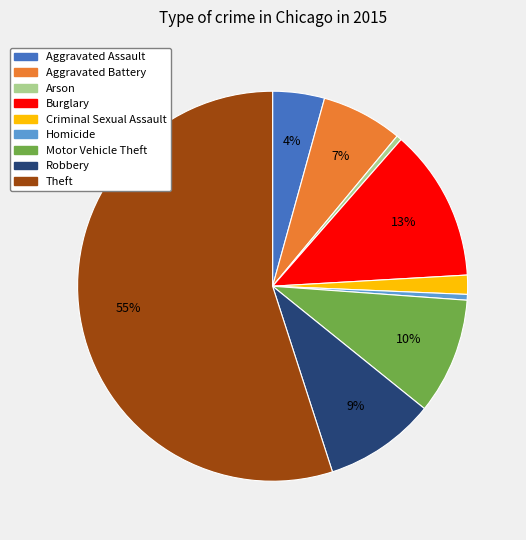

Does Aggravated Assault account for over 50% of the chart?

No